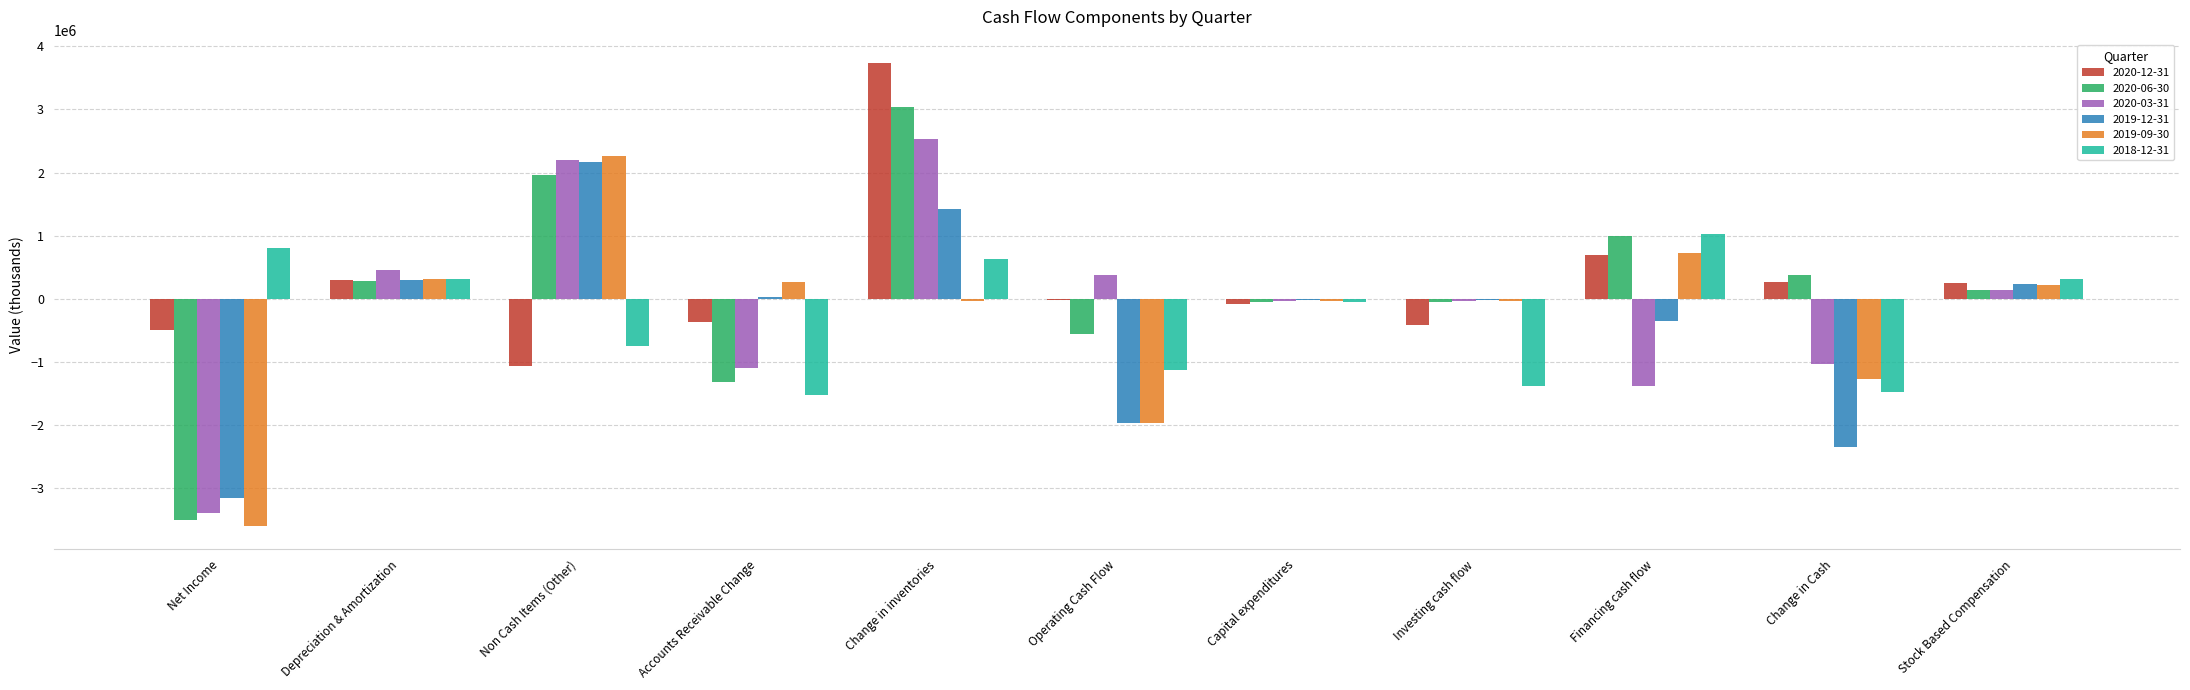

What is the sum of all 2019-12-31 values?

-3717300